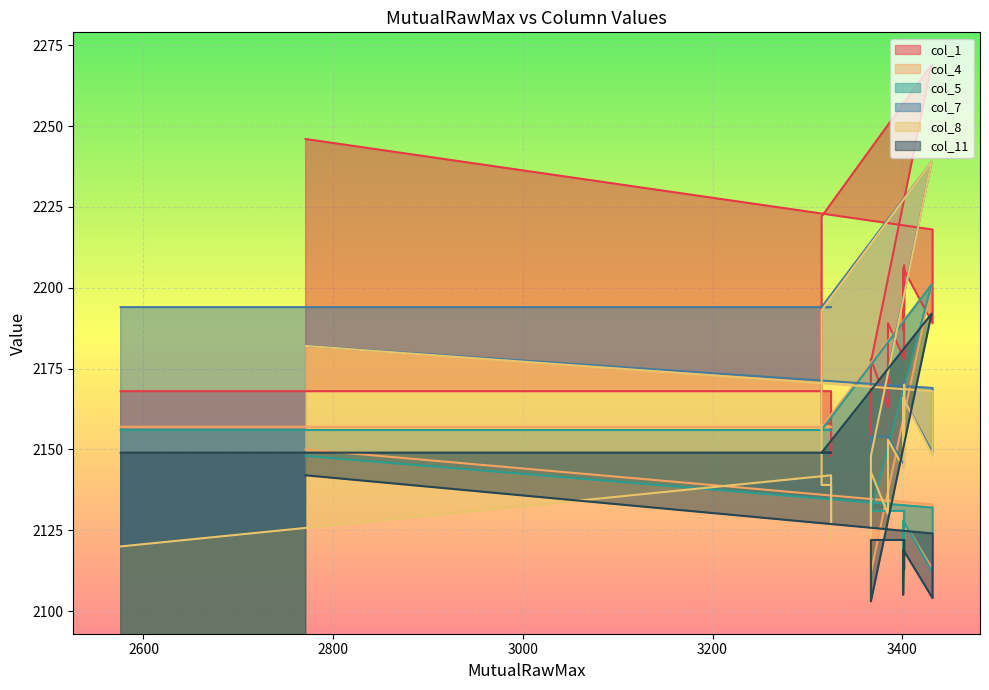

Which series has the largest total across all categories?

col_1